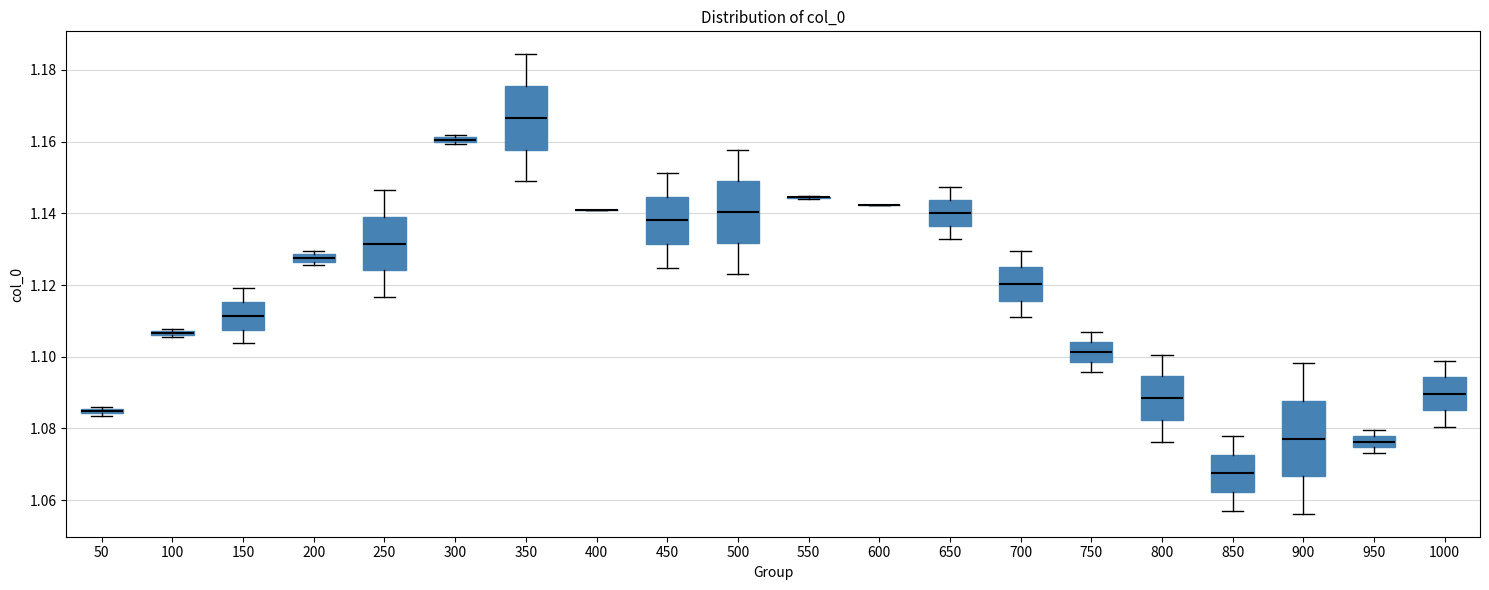

Where is the lower edge of the box at x = 750 on the y-axis? The values are not printed on the chart, so give them approximately, as read against the axis.

1.098